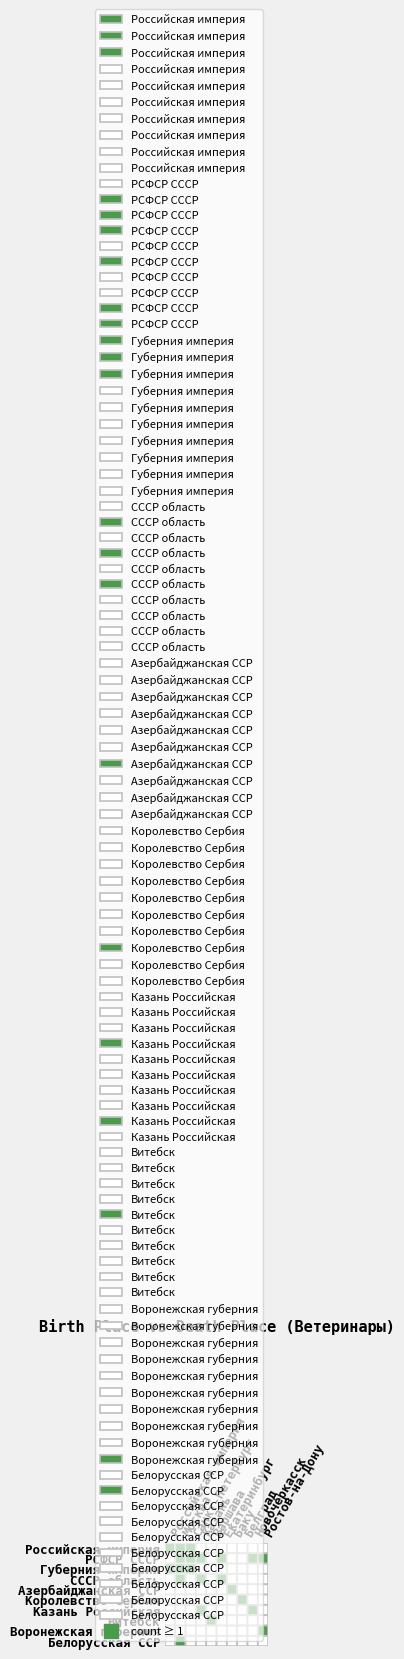

Between Ростов-на-Дону and Варшава, which is larger?

Ростов-на-Дону